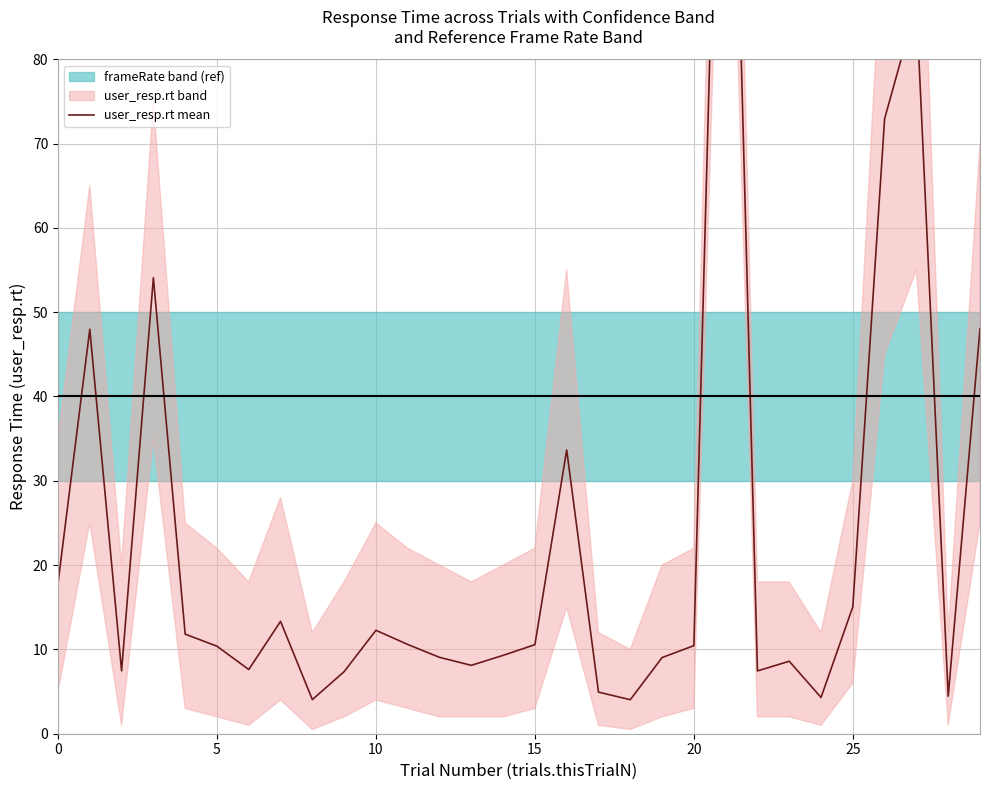

What is the maximum value shown in the chart?

150.0